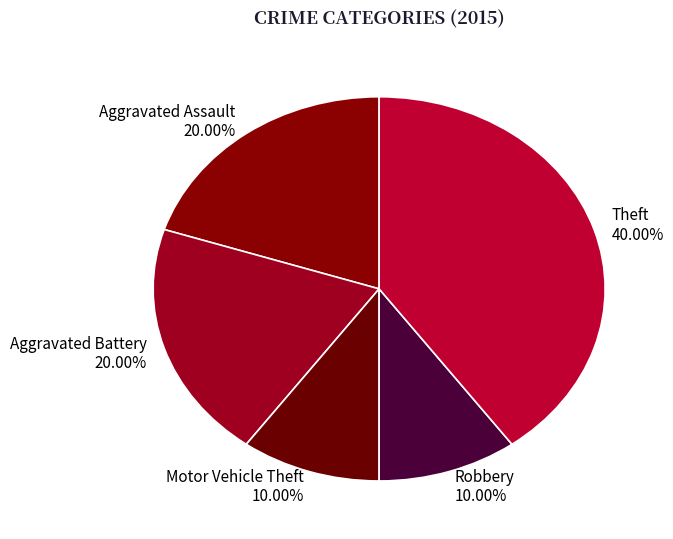

Does any single category account for the majority?

No